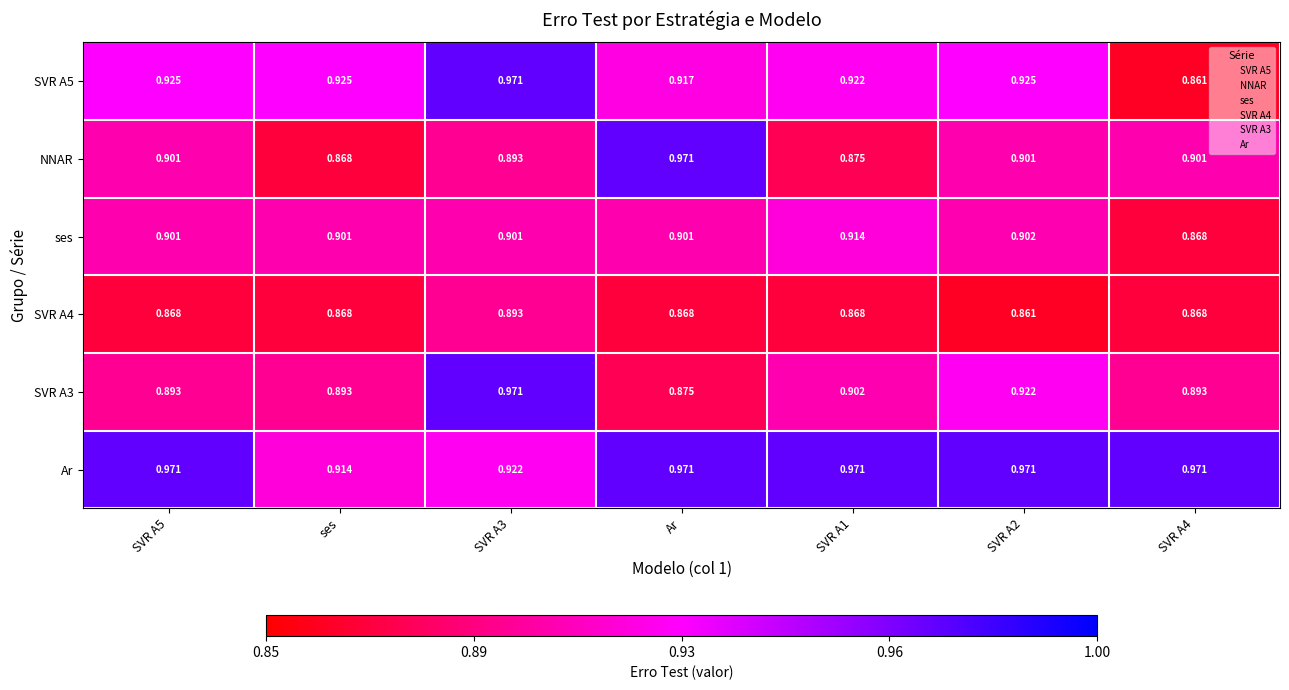

Which category has the lowest value in the SVR A3 series?

Ar